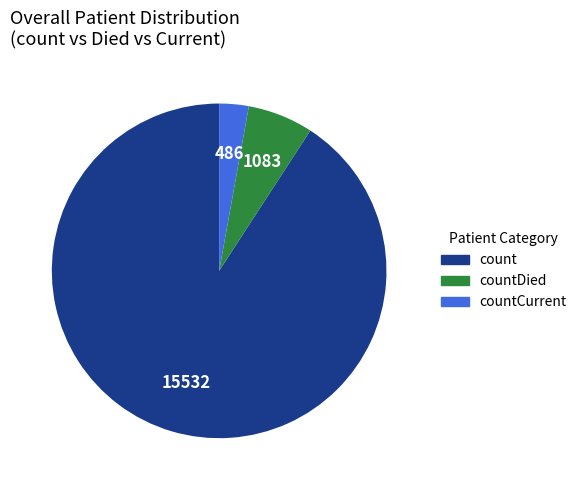

Is there a majority slice in this chart?

Yes